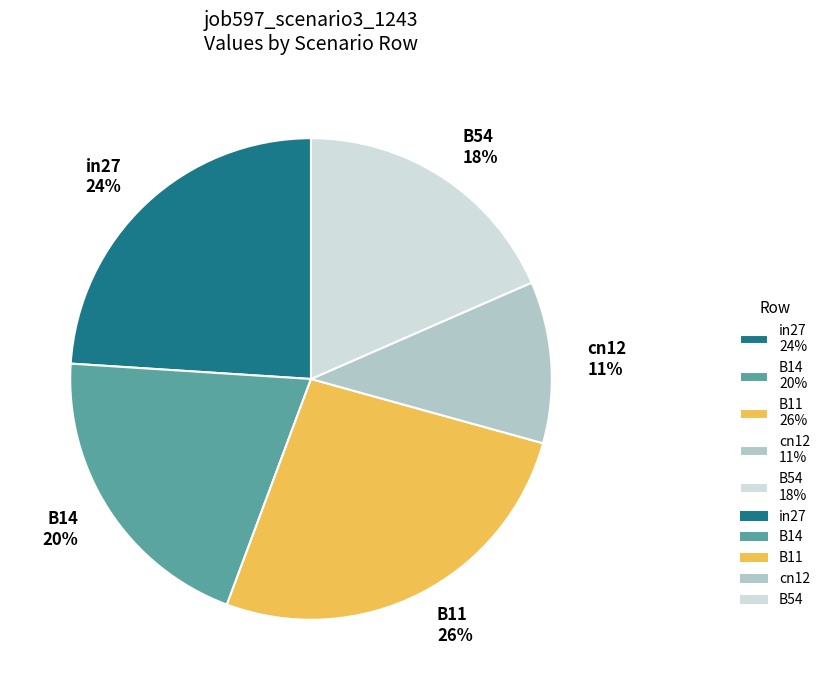

To the nearest percent, what is the combined percentage of B14 20% and in27 24%?

44%